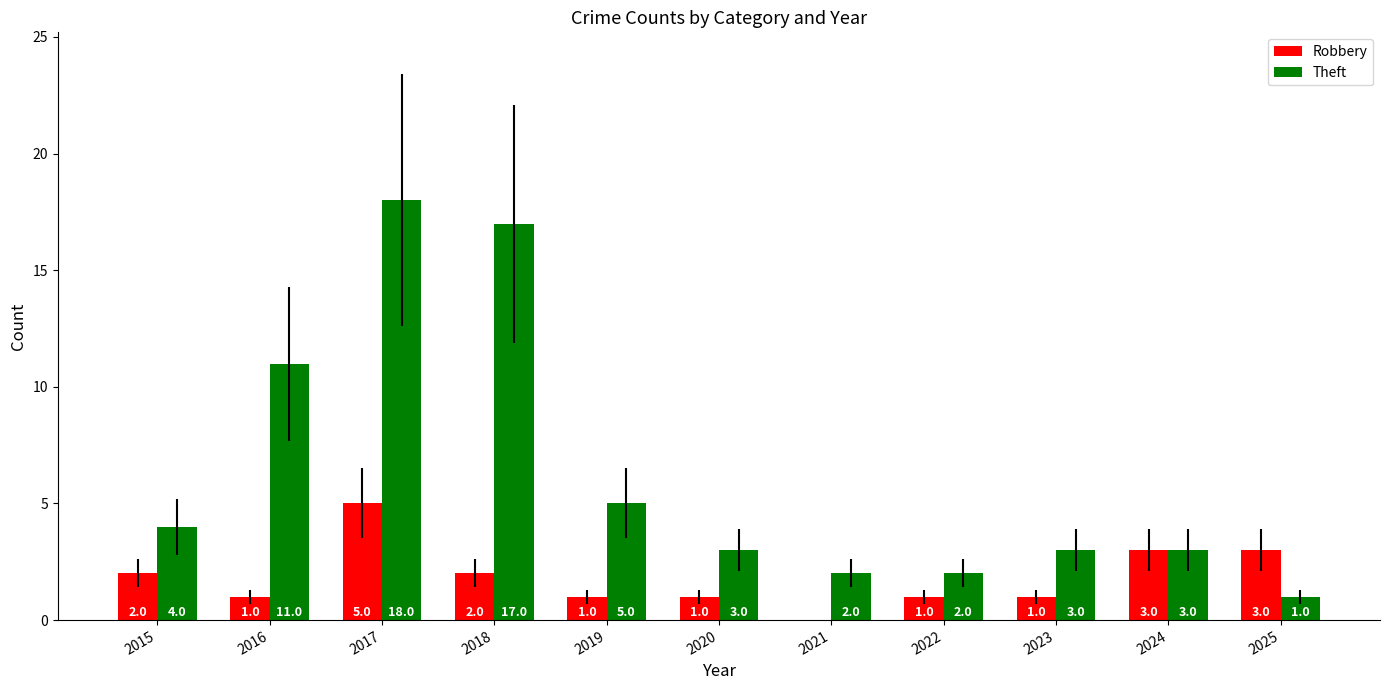

Count the number of categories in the chart.

11